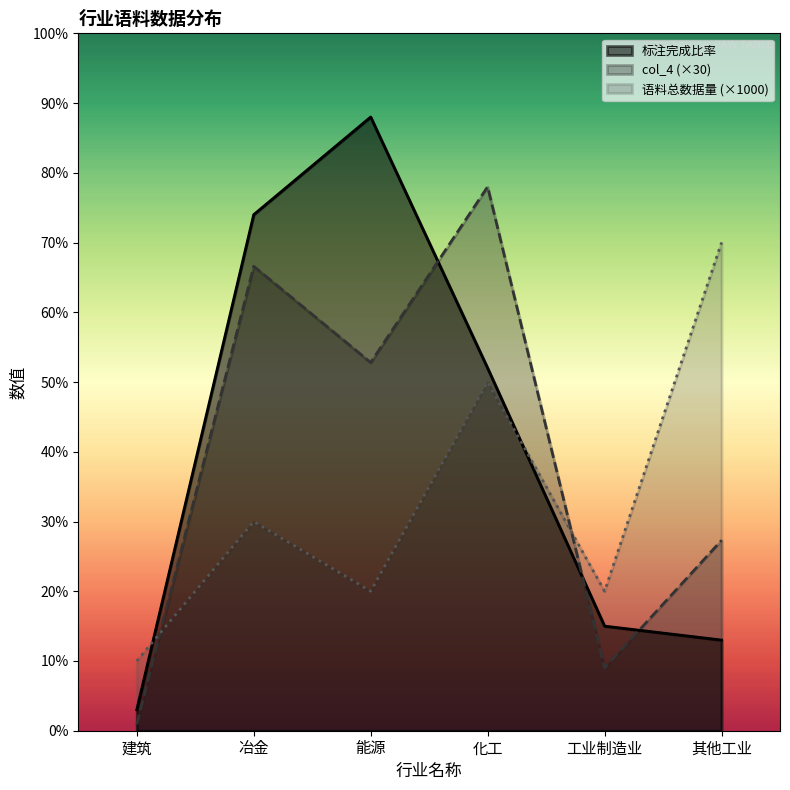

What is the difference between the maximum and minimum values in the 标注完成比率 series?

85.0